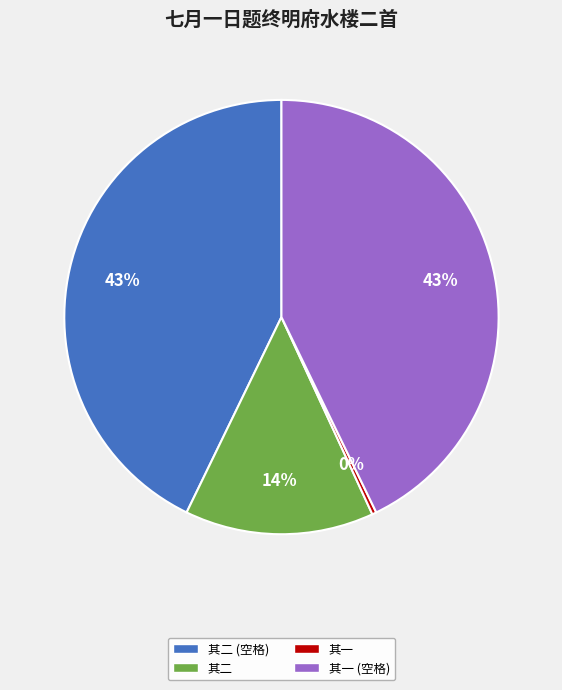

Is there any slice that represents more than half of the pie?

No